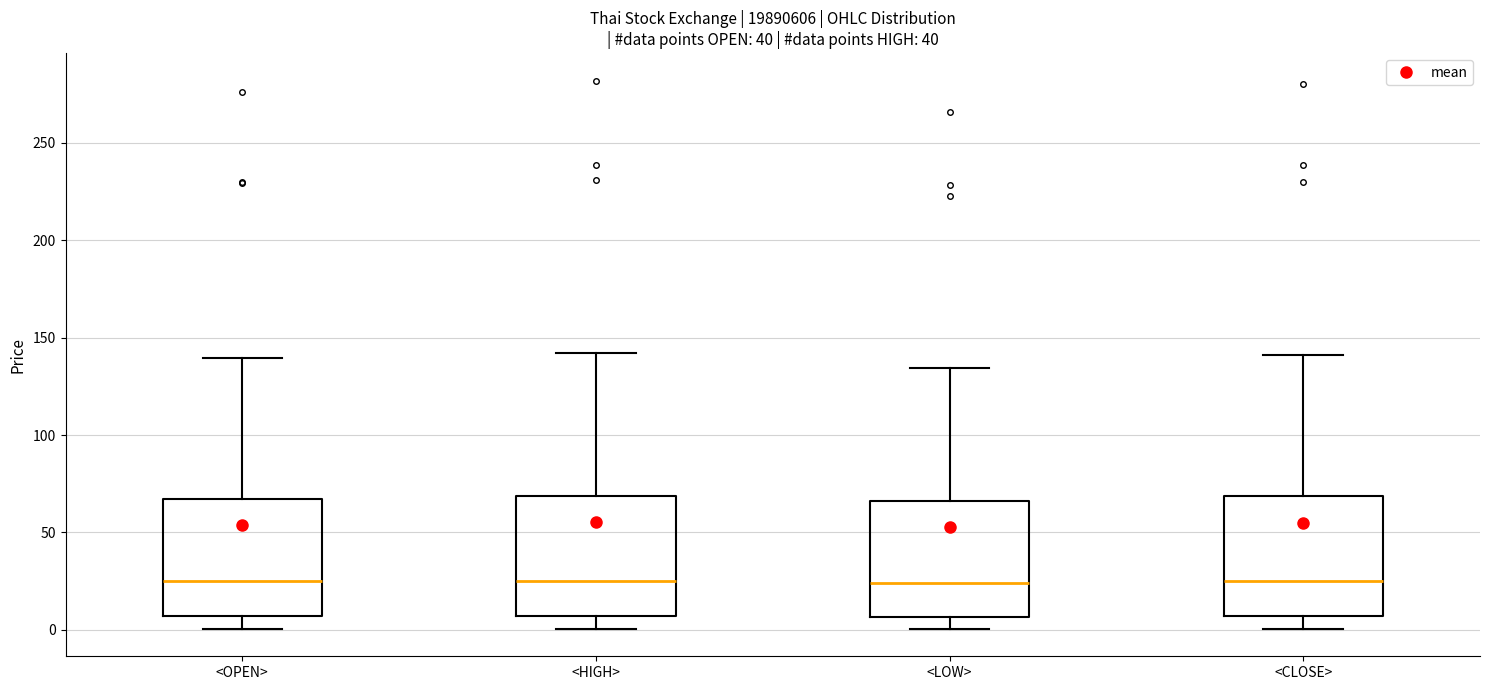

Where does the lower whisker of the box for <OPEN> end on the y-axis? The values are not printed on the chart, so give them approximately, as read against the axis.

0